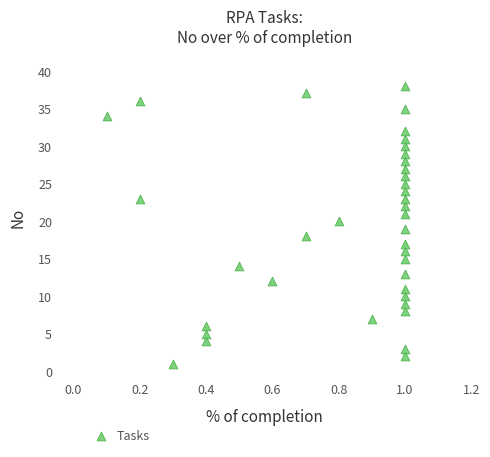

What is the range of Y values (max minus min)?

37